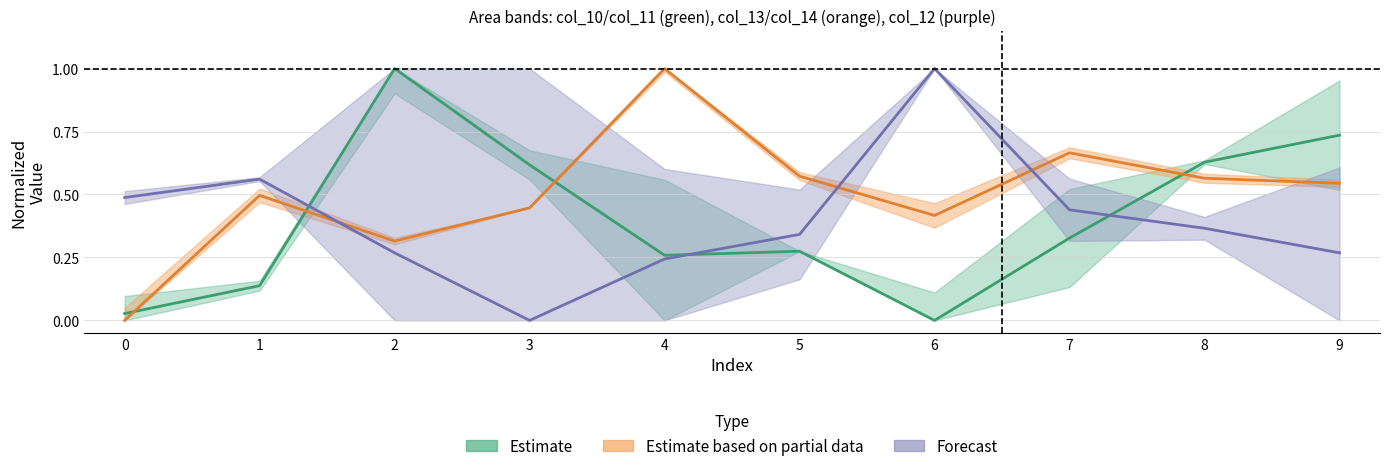

What is the highest value of the col_10 series?

1.0